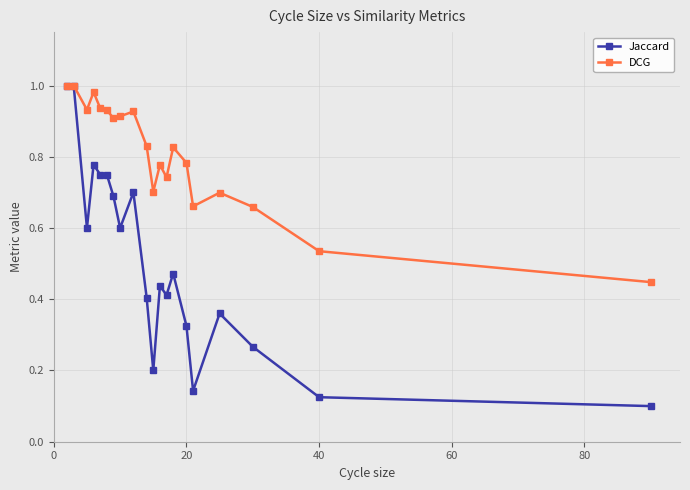

At how many categories does at least one series exceed 0?

20